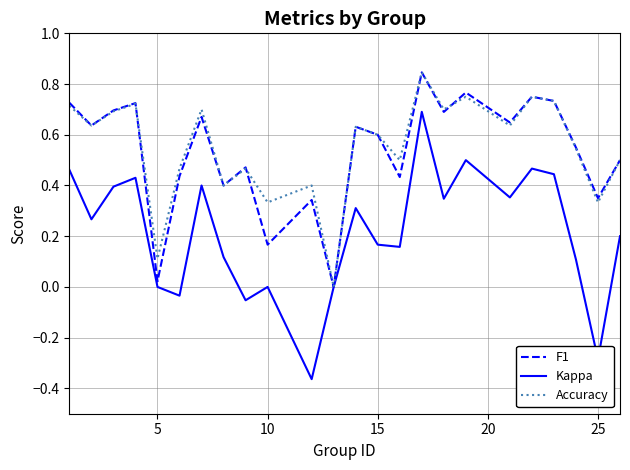

How many interior local peaks does the Accuracy series have?

8